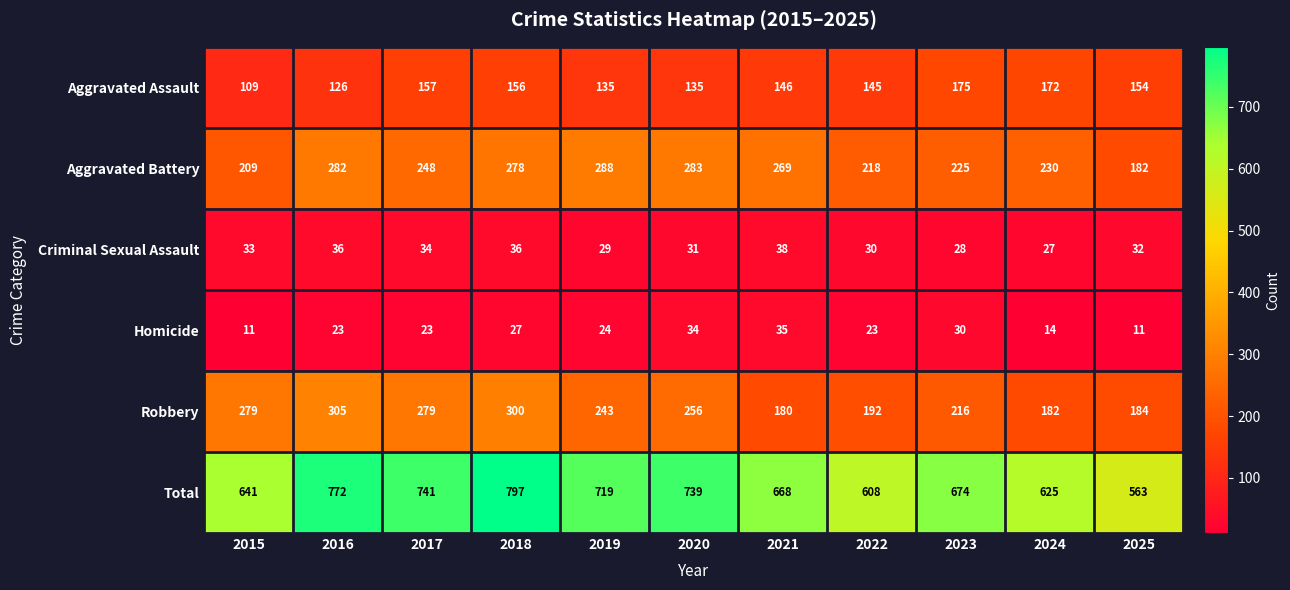

At how many categories does at least one series exceed 623?

9